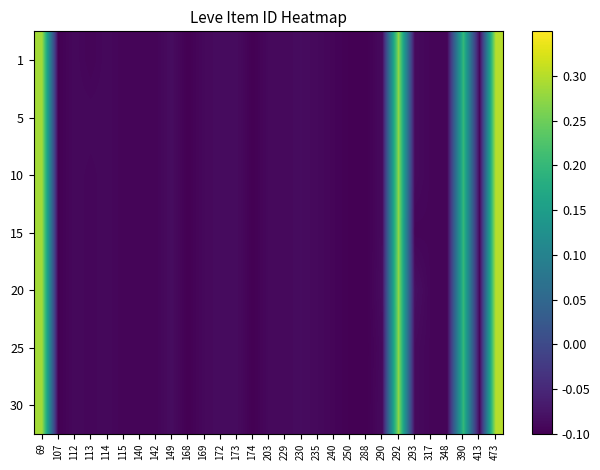

Reading left to right, extract all data points from this chart.

1: 69=0.3	107=-0.1	112=-0.1	113=-0.1	114=-0.1	115=-0.1	140=-0.1	142=-0.1	149=-0.1	168=-0.1	169=-0.1	172=-0.1	173=-0.1	174=-0.1	203=-0.1	229=-0.1	230=-0.1	235=-0.1	240=-0.1	250=-0.1	288=-0.1	290=-0.1	292=0.3	293=-0.1	317=-0.1	348=-0.1	390=0.2	413=-0.1	473=0.3
5: 69=0.3	107=-0.1	112=-0.1	113=-0.1	114=-0.1	115=-0.1	140=-0.1	142=-0.1	149=-0.1	168=-0.1	169=-0.1	172=-0.1	173=-0.1	174=-0.1	203=-0.1	229=-0.1	230=-0.1	235=-0.1	240=-0.1	250=-0.1	288=-0.1	290=-0.1	292=0.3	293=-0.1	317=-0.1	348=-0.1	390=0.2	413=-0.1	473=0.3
10: 69=0.3	107=-0.1	112=-0.1	113=-0.1	114=-0.1	115=-0.1	140=-0.1	142=-0.1	149=-0.1	168=-0.1	169=-0.1	172=-0.1	173=-0.1	174=-0.1	203=-0.1	229=-0.1	230=-0.1	235=-0.1	240=-0.1	250=-0.1	288=-0.1	290=-0.1	292=0.3	293=-0.1	317=-0.1	348=-0.1	390=0.2	413=-0.1	473=0.3
15: 69=0.3	107=-0.1	112=-0.1	113=-0.1	114=-0.1	115=-0.1	140=-0.1	142=-0.1	149=-0.1	168=-0.1	169=-0.1	172=-0.1	173=-0.1	174=-0.1	203=-0.1	229=-0.1	230=-0.1	235=-0.1	240=-0.1	250=-0.1	288=-0.1	290=-0.1	292=0.3	293=-0.1	317=-0.1	348=-0.1	390=0.2	413=-0.1	473=0.3
20: 69=0.3	107=-0.1	112=-0.1	113=-0.1	114=-0.1	115=-0.1	140=-0.1	142=-0.1	149=-0.1	168=-0.1	169=-0.1	172=-0.1	173=-0.1	174=-0.1	203=-0.1	229=-0.1	230=-0.1	235=-0.1	240=-0.1	250=-0.1	288=-0.1	290=-0.1	292=0.3	293=-0.1	317=-0.1	348=-0.1	390=0.2	413=-0.1	473=0.3
25: 69=0.3	107=-0.1	112=-0.1	113=-0.1	114=-0.1	115=-0.1	140=-0.1	142=-0.1	149=-0.1	168=-0.1	169=-0.1	172=-0.1	173=-0.1	174=-0.1	203=-0.1	229=-0.1	230=-0.1	235=-0.1	240=-0.1	250=-0.1	288=-0.1	290=-0.1	292=0.3	293=-0.1	317=-0.1	348=-0.1	390=0.2	413=-0.1	473=0.3
30: 69=0.3	107=-0.1	112=-0.1	113=-0.1	114=-0.1	115=-0.1	140=-0.1	142=-0.1	149=-0.1	168=-0.1	169=-0.1	172=-0.1	173=-0.1	174=-0.1	203=-0.1	229=-0.1	230=-0.1	235=-0.1	240=-0.1	250=-0.1	288=-0.1	290=-0.1	292=0.3	293=-0.1	317=-0.1	348=-0.1	390=0.2	413=-0.1	473=0.3